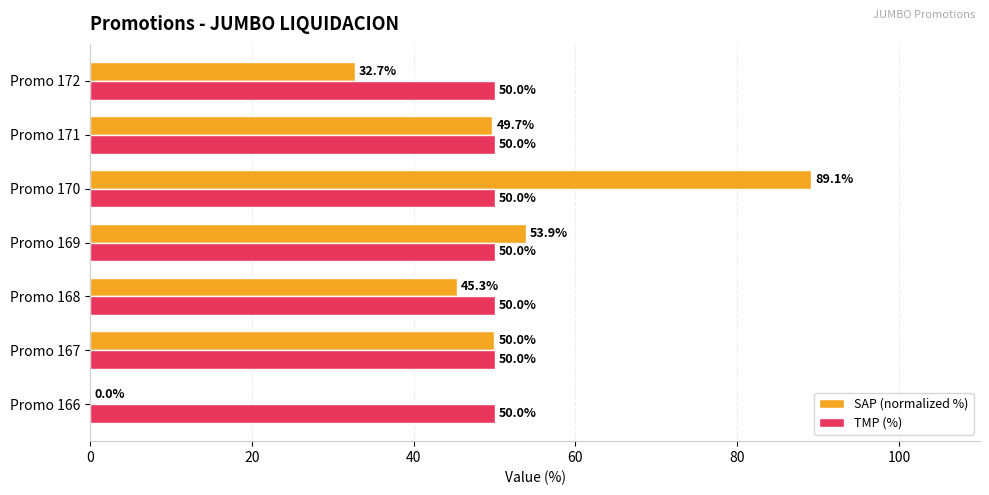

True or false: SAP (normalized %) has a value of 49.7 at Promo 171.

True